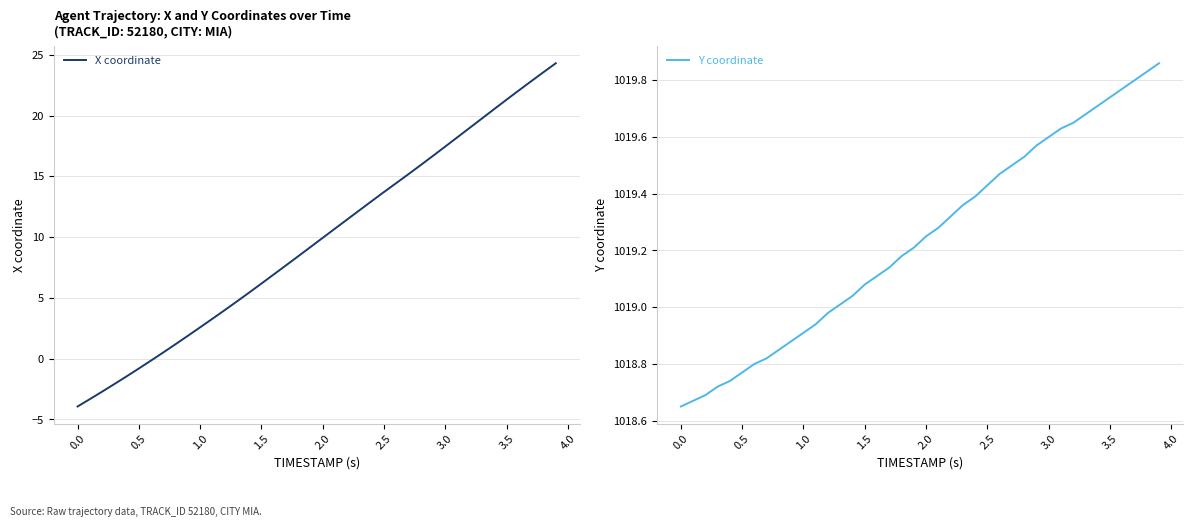

Reading right to left, what are all the values shown in this chart?

X coordinate: 24.3	23.6	22.8	22.1	21.3	20.6	19.8	19.0	18.2	17.5	16.7	15.9	15.2	14.5	13.7	13.0	12.2	11.5	10.7	10.0	9.2	8.4	7.7	6.9	6.2	5.4	4.7	4.0	3.3	2.6	1.9	1.2	0.5	-0.1	-0.8	-1.5	-2.1	-2.7	-3.3	-3.9
Y coordinate: 1019.9	1019.8	1019.8	1019.8	1019.7	1019.7	1019.7	1019.6	1019.6	1019.6	1019.6	1019.5	1019.5	1019.5	1019.4	1019.4	1019.4	1019.3	1019.3	1019.2	1019.2	1019.2	1019.1	1019.1	1019.1	1019.0	1019.0	1019.0	1018.9	1018.9	1018.9	1018.9	1018.8	1018.8	1018.8	1018.7	1018.7	1018.7	1018.7	1018.6